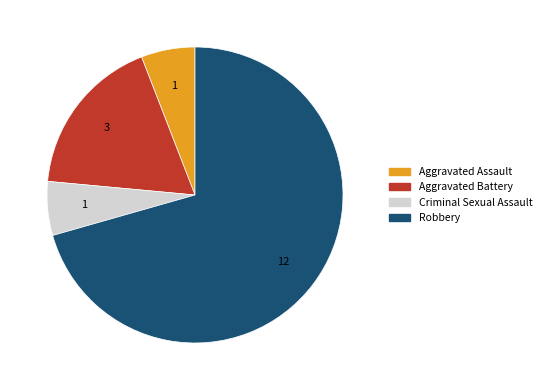

Count the number of slices in the pie.

4